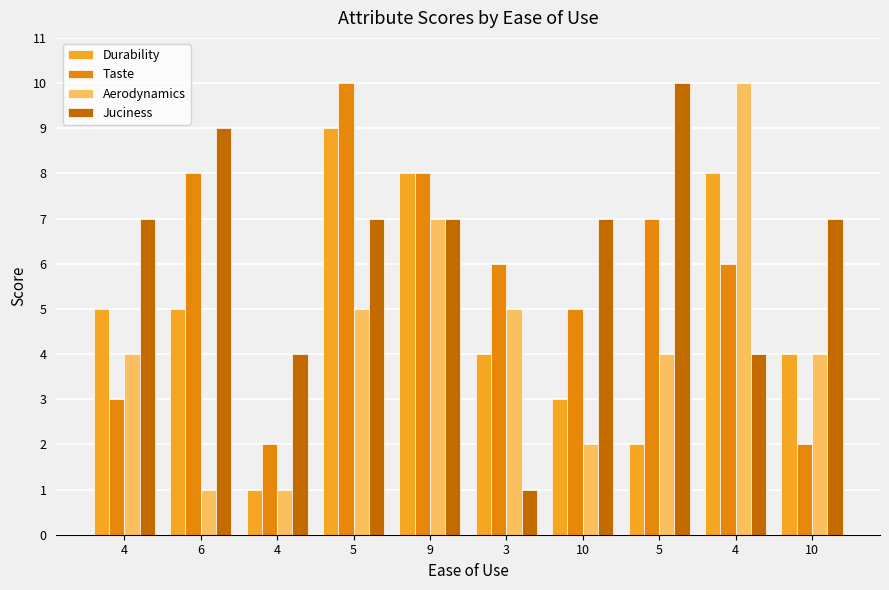

What are all the series names shown in the legend?

Durability, Taste, Aerodynamics, Juciness